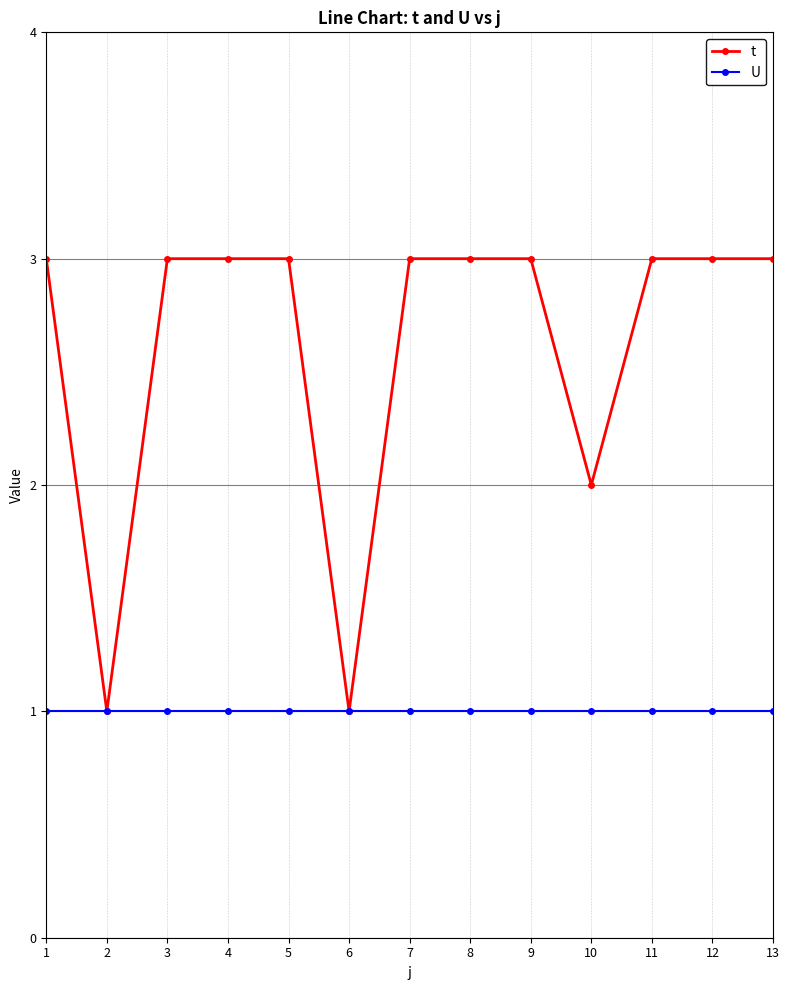

Which series has the largest total across all categories?

t